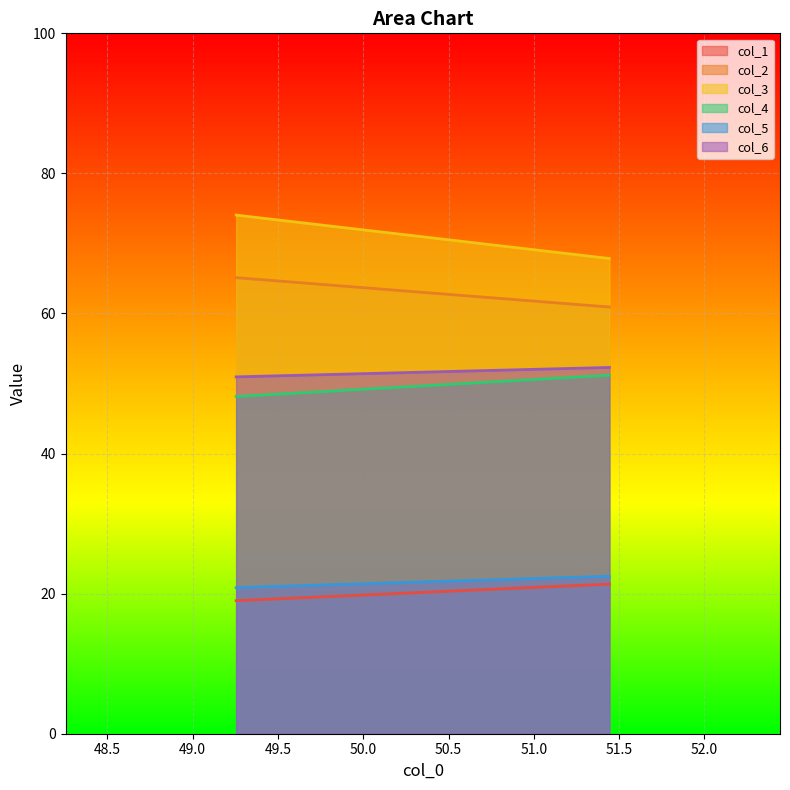

How many lines are shown in the chart?

6